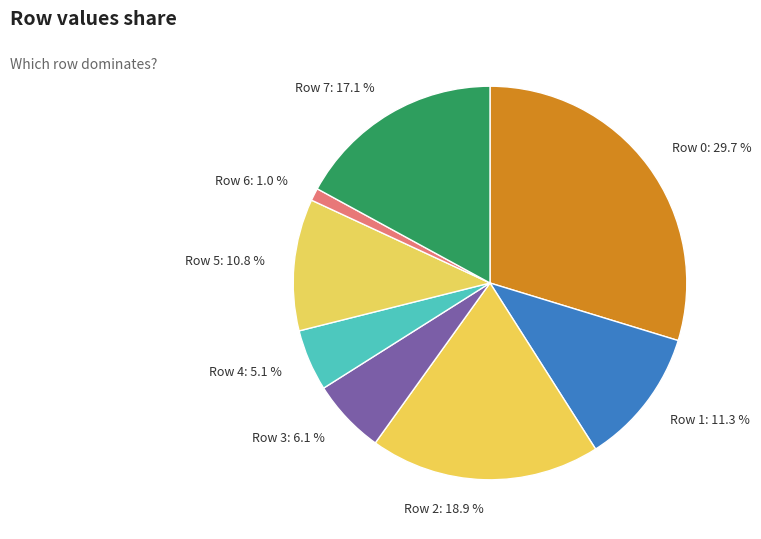

Approximately how many times larger is the value at Row 3 compared to Row 4?

1.2